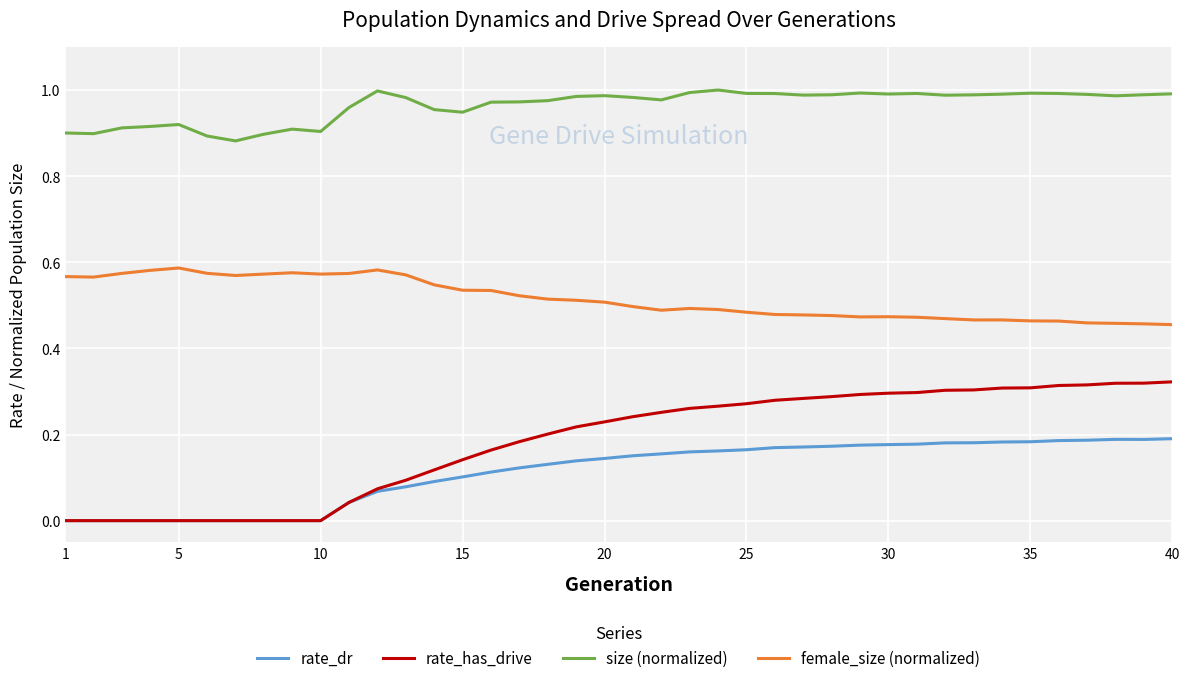

Rank the series by their maximum value, from lowest to highest.

rate_dr, rate_has_drive, female_size (normalized), size (normalized)